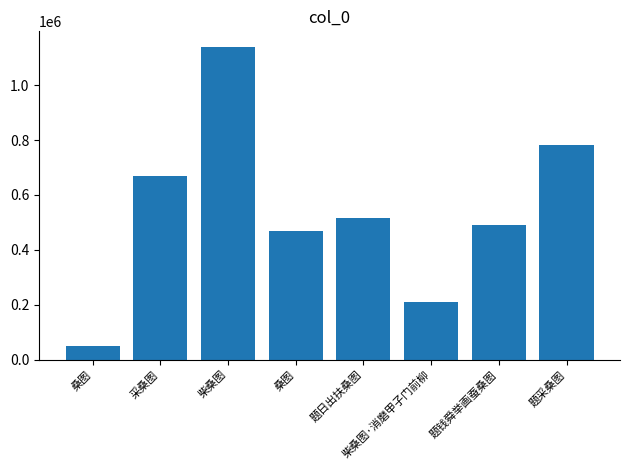

How many data points are less than 516166?

4